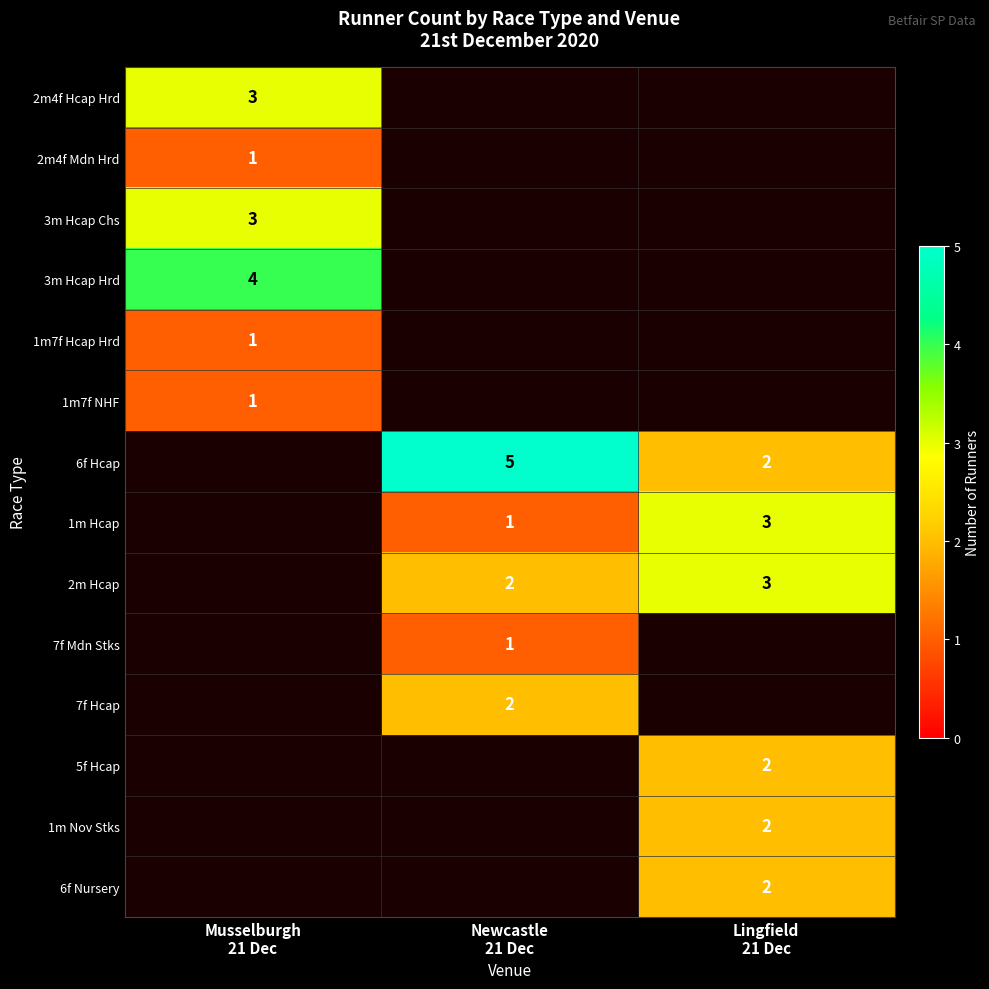

At how many categories does at least one series exceed 2?

3